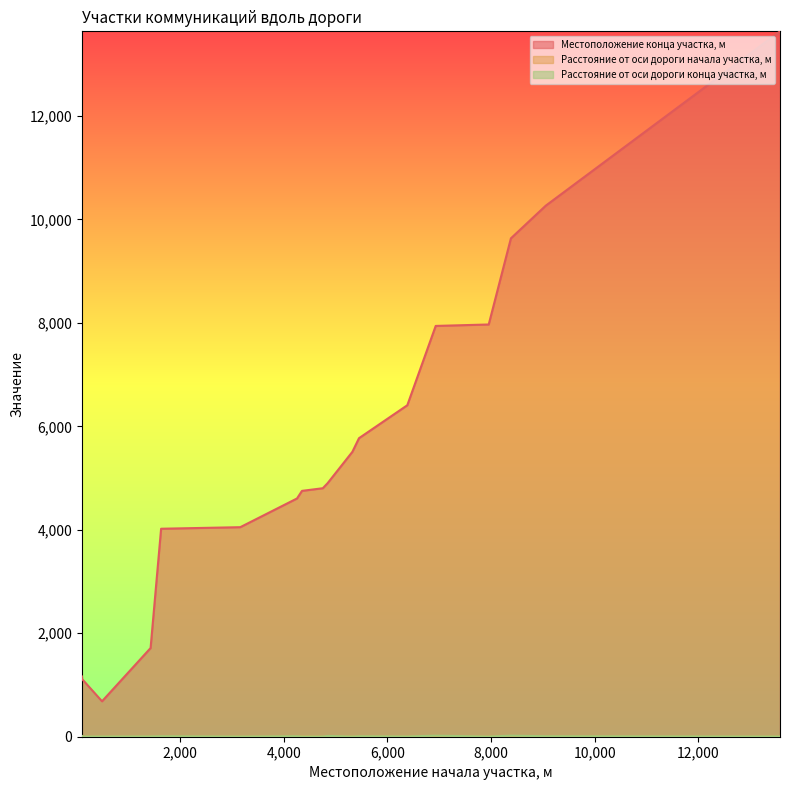

How many data points in Расстояние от оси дороги конца участка, м are less than 7?

9